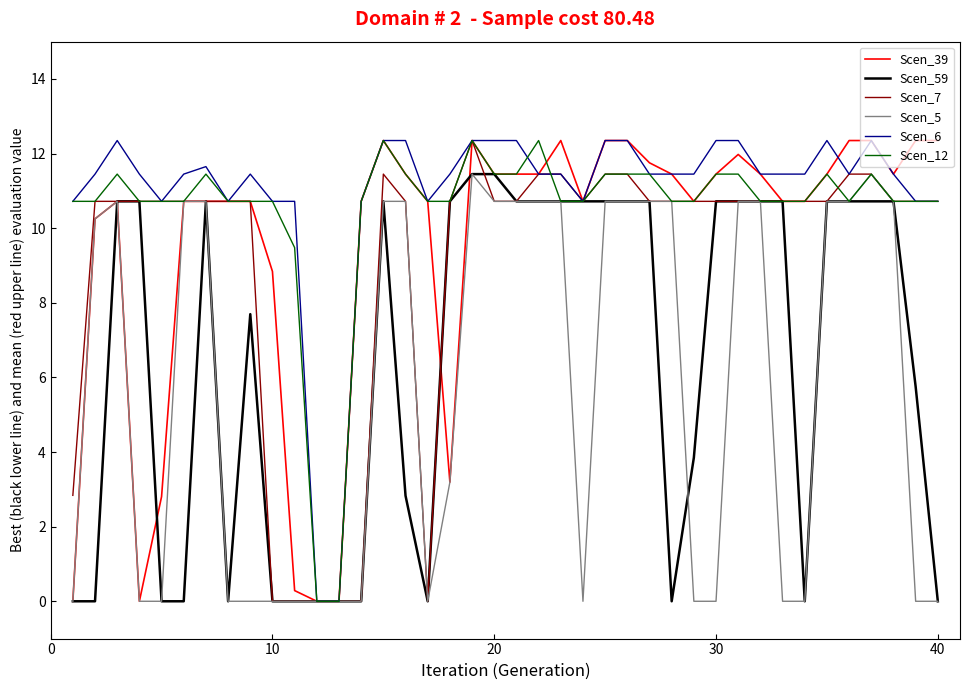

Does the chart have visible grid lines?

No